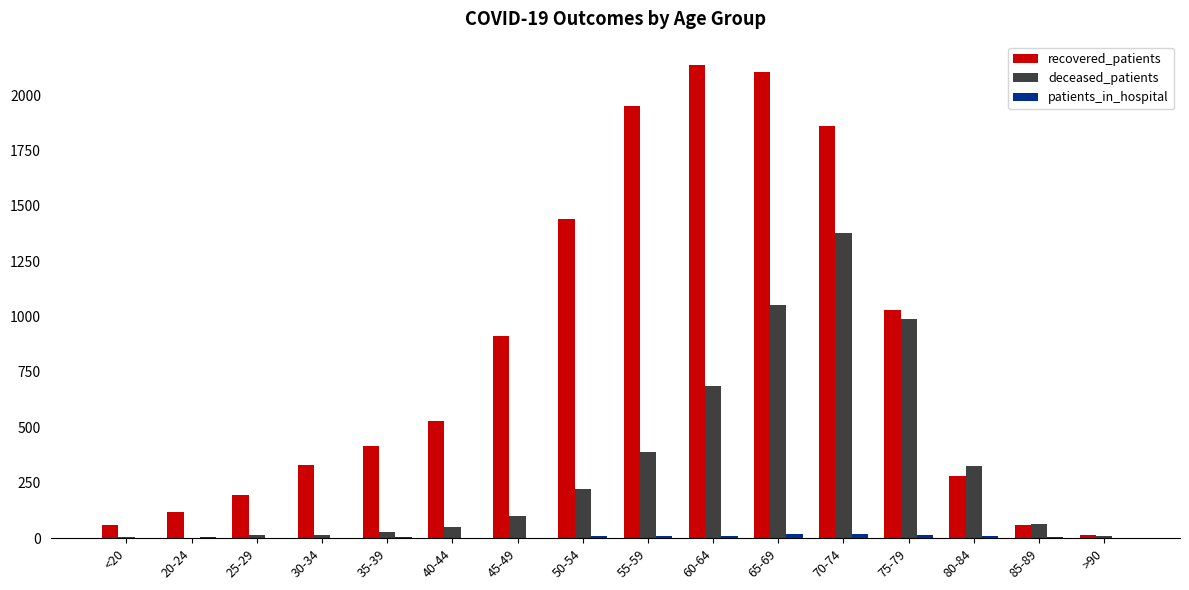

What is the average value of the recovered_patients series?

839